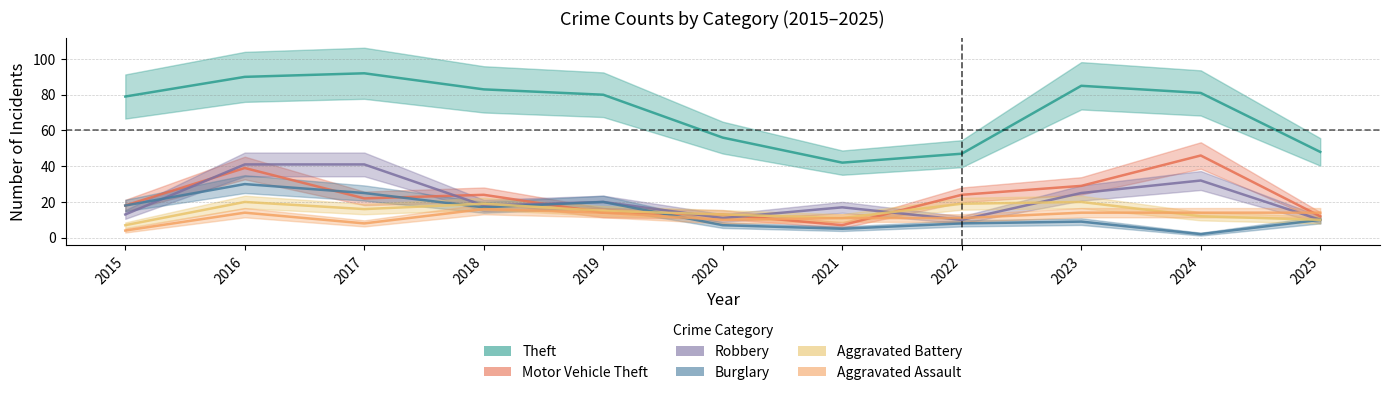

The Burglary series shows 17 at 2018. True or false?

True